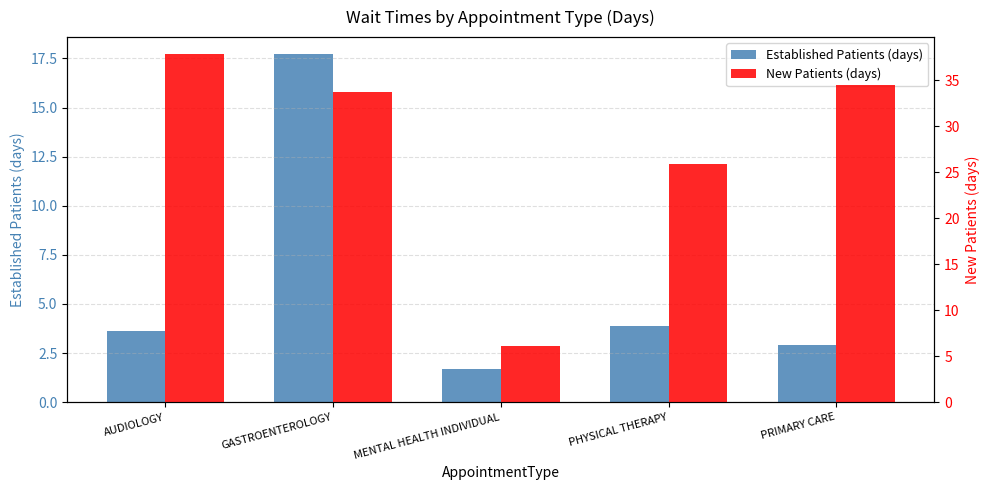

What is the total value across all series at GASTROENTEROLOGY?

51.4